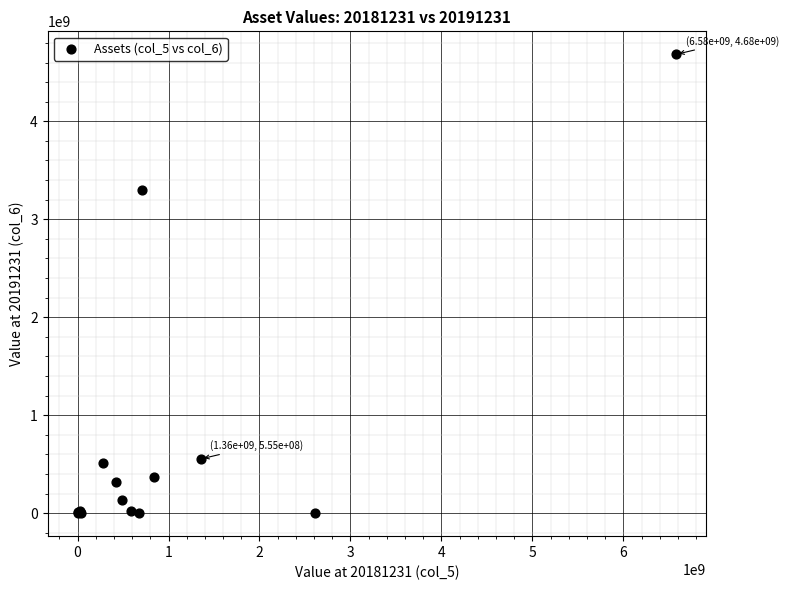

What Y value in the scatter plot is closest to 2342051659?

3300616688.5